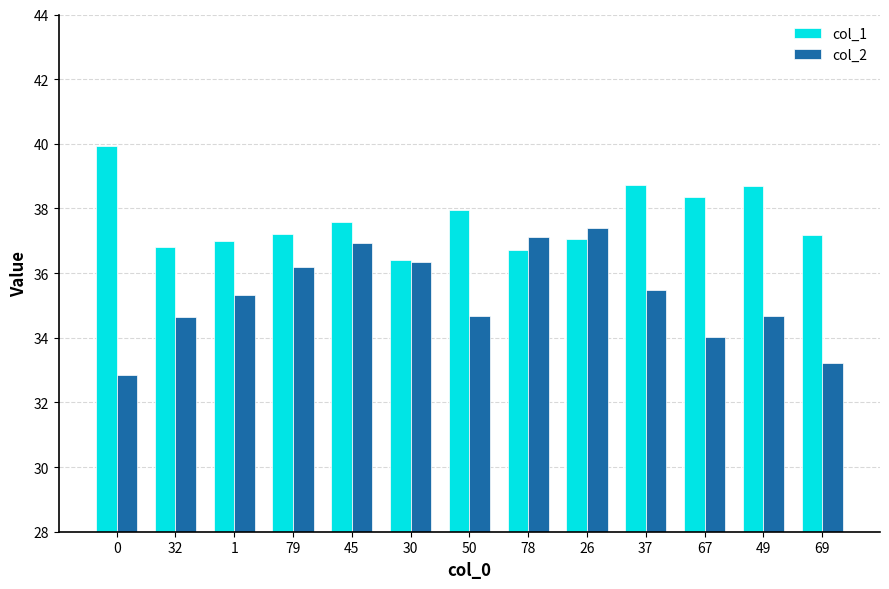

Where is col_1 nearest to the value 38?

50